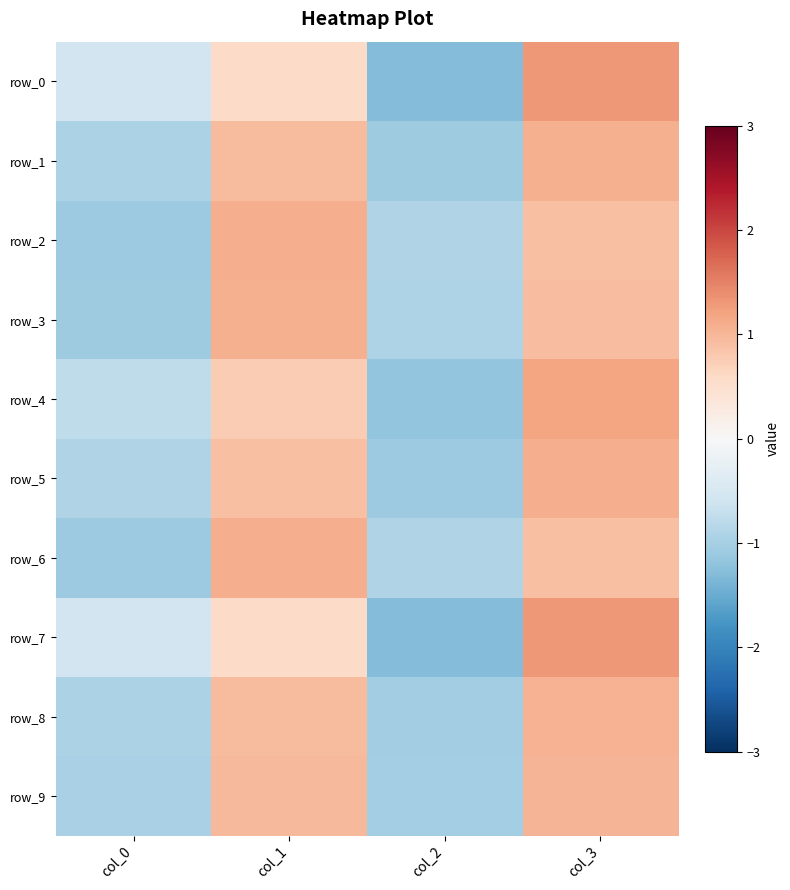

How many data points in row_4 are above 0?

2